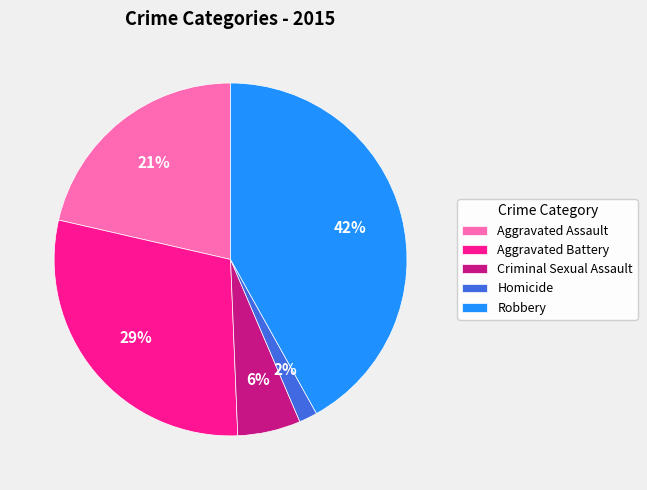

To the nearest percent, what portion does Robbery represent?

42%